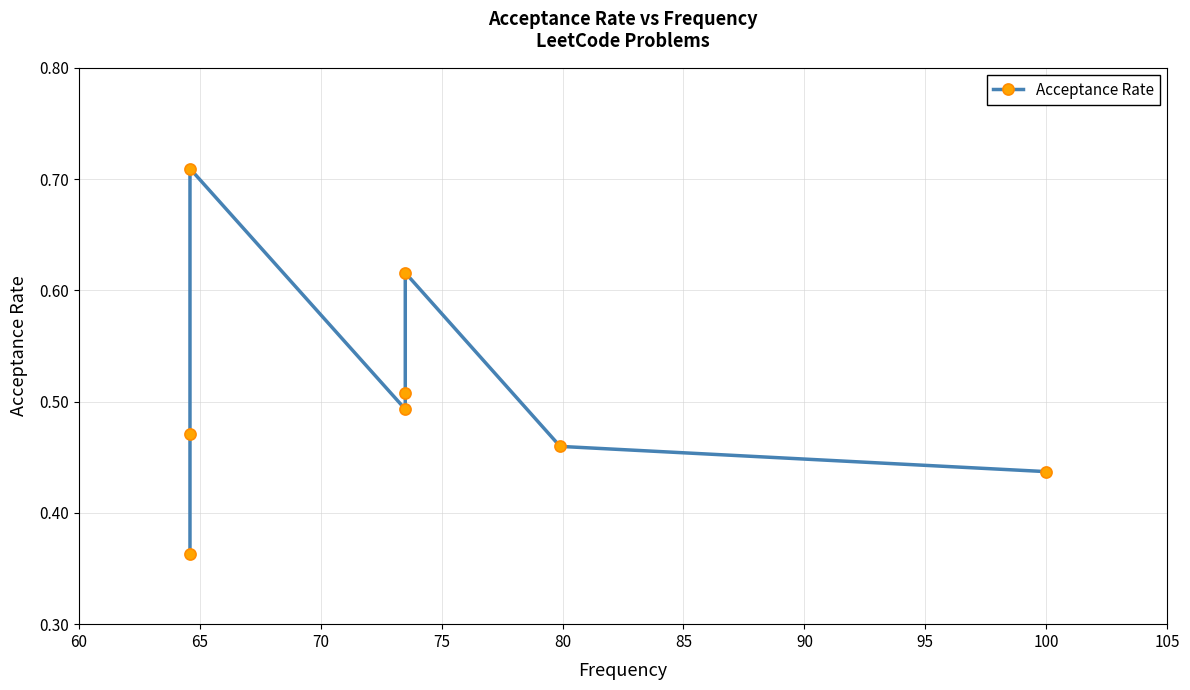

Does the chart have visible grid lines?

Yes